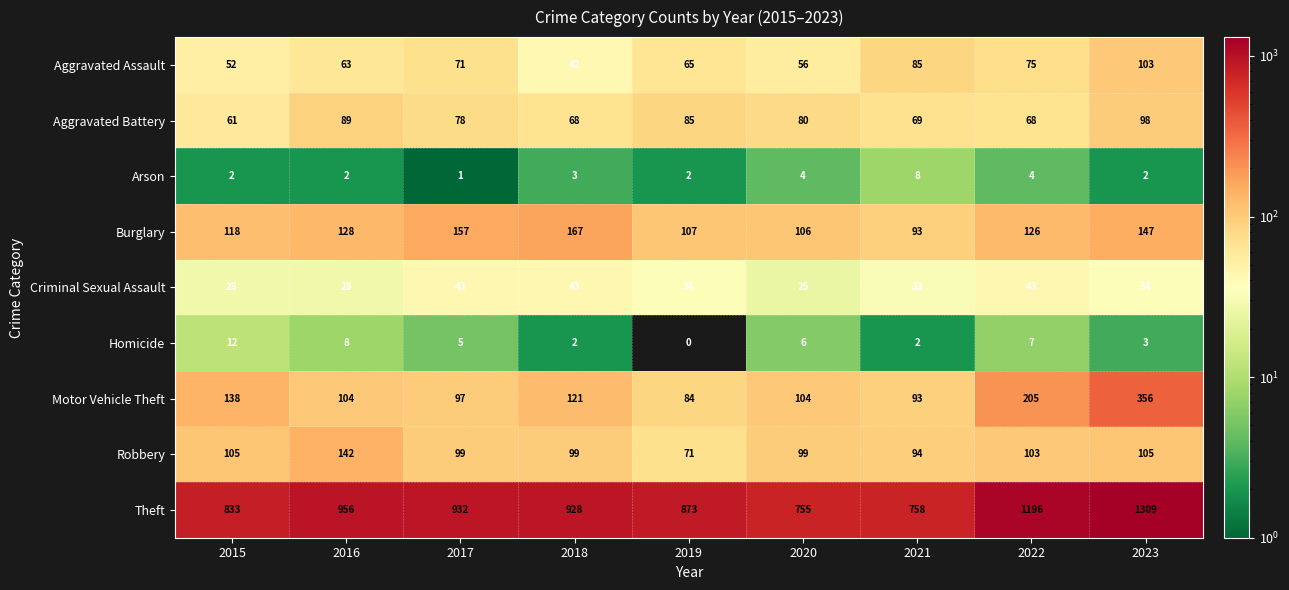

List the series in order of their peak value, lowest first.

Arson, Homicide, Criminal Sexual Assault, Aggravated Battery, Aggravated Assault, Robbery, Burglary, Motor Vehicle Theft, Theft